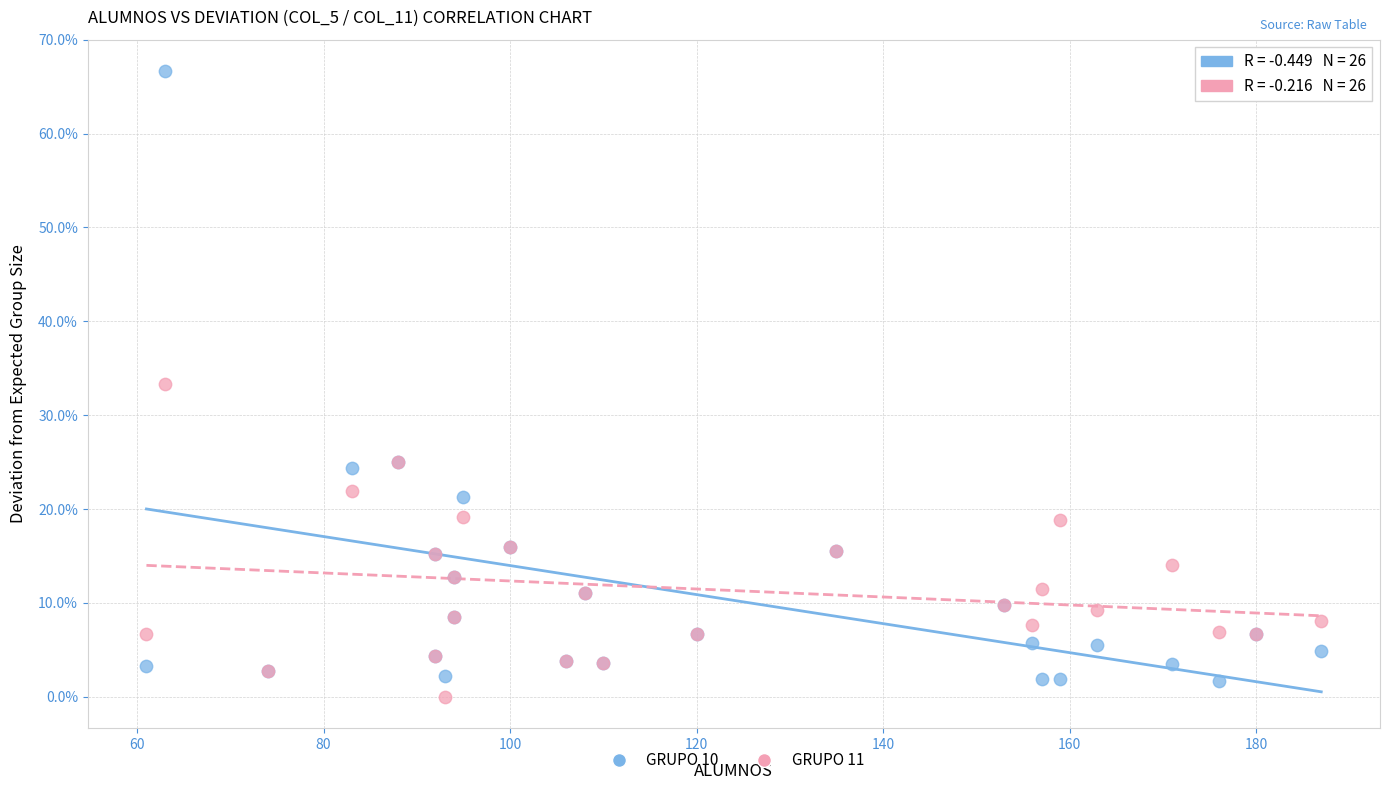

Which series reaches the maximum Y coordinate?

GRUPO 10